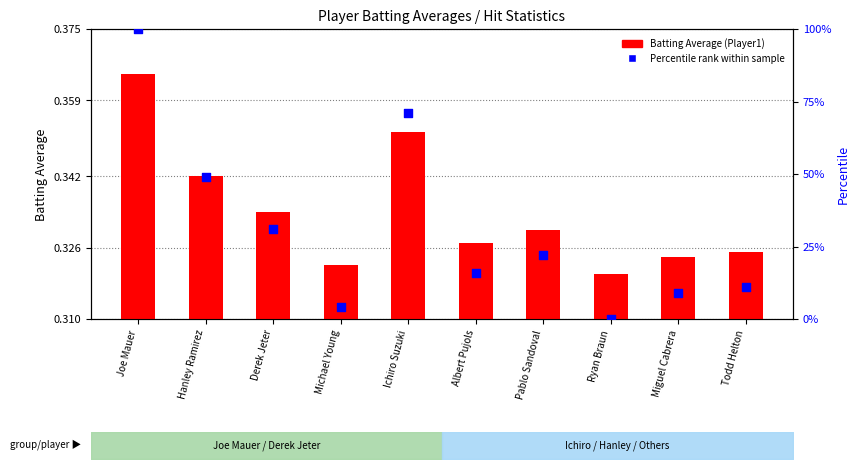

Which series has the largest total across all categories?

Percentile rank within sample